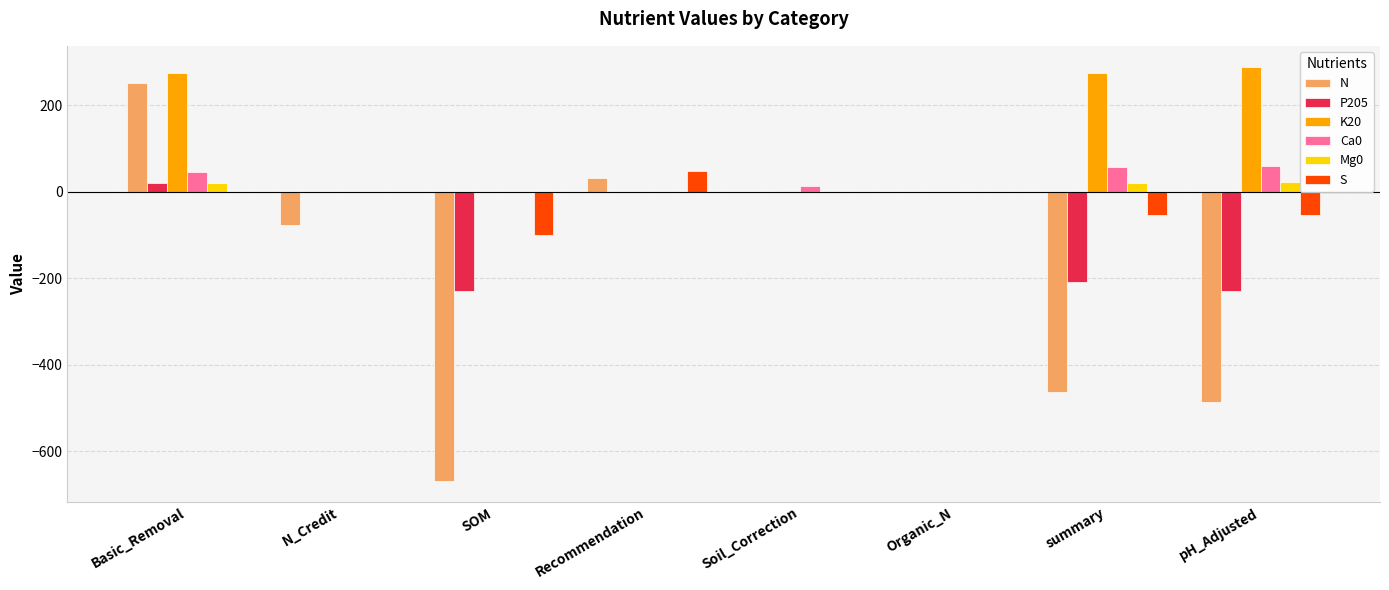

How many series are shown in this chart?

6